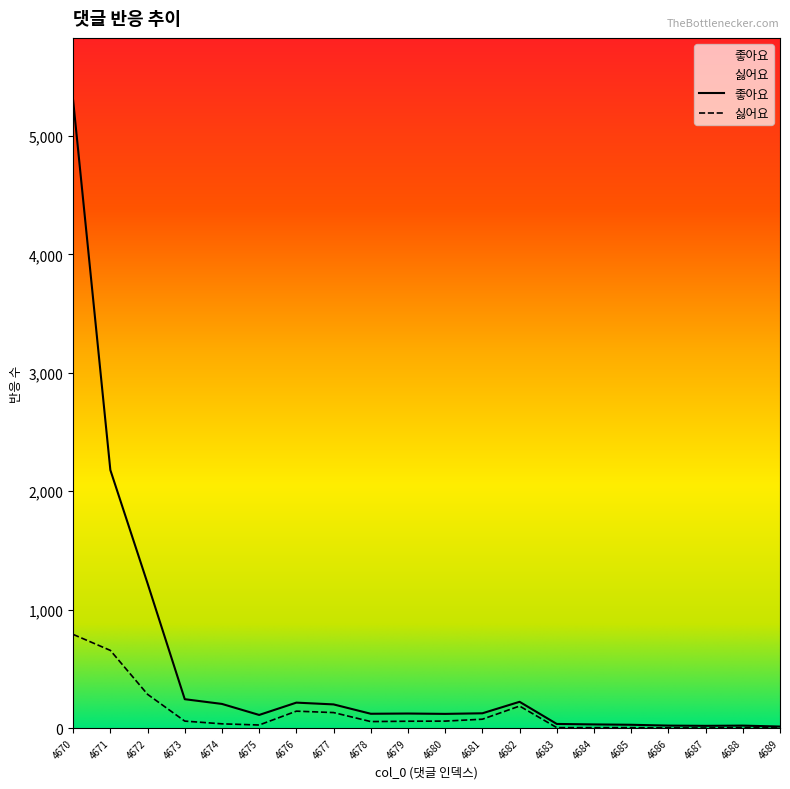

What is the sum of all 싫어요 values?

2581